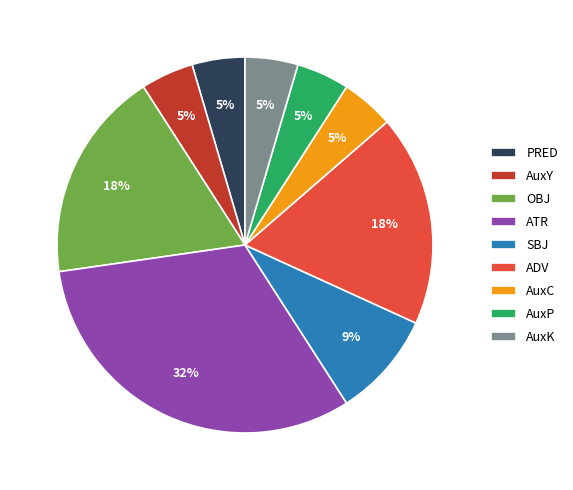

Which slice is the largest?

ATR